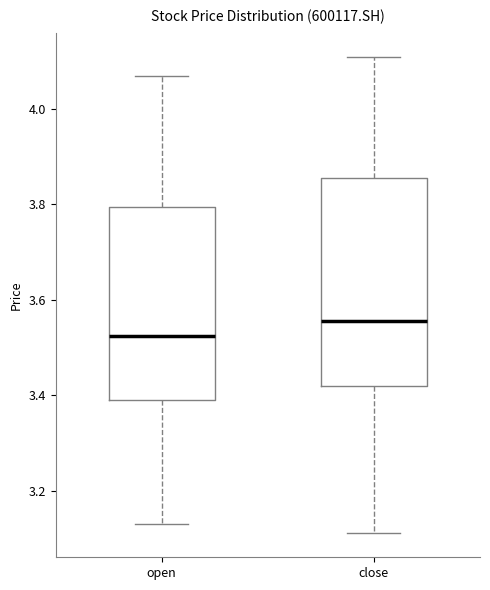

Reading left to right, transcribe this box plot: for each box, give where its median line is, the range the box spans, and where its two whiskers end, as read against the y-axis. The values are not printed on the chart, so give them approximately, as read against the axis.

open: median 3.52, box 3.40 to 3.80, whiskers 3.14 to 4.08
close: median 3.56, box 3.42 to 3.86, whiskers 3.12 to 4.12